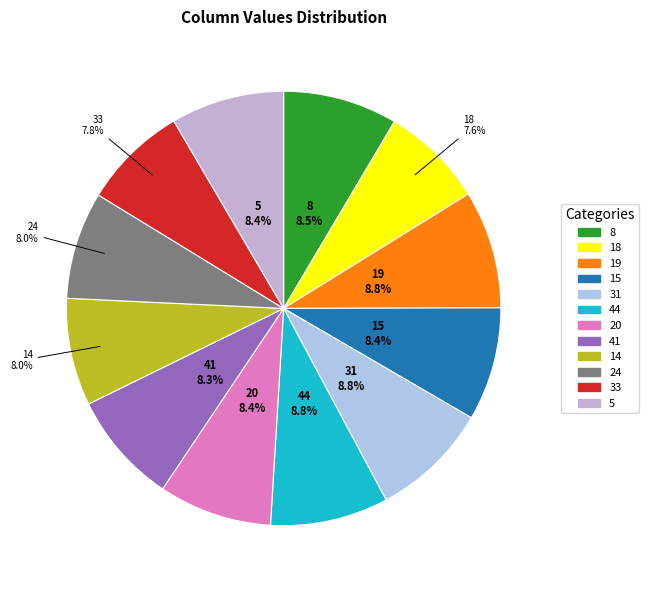

What is the ratio of the value at 19 to the value at 41?

1.1